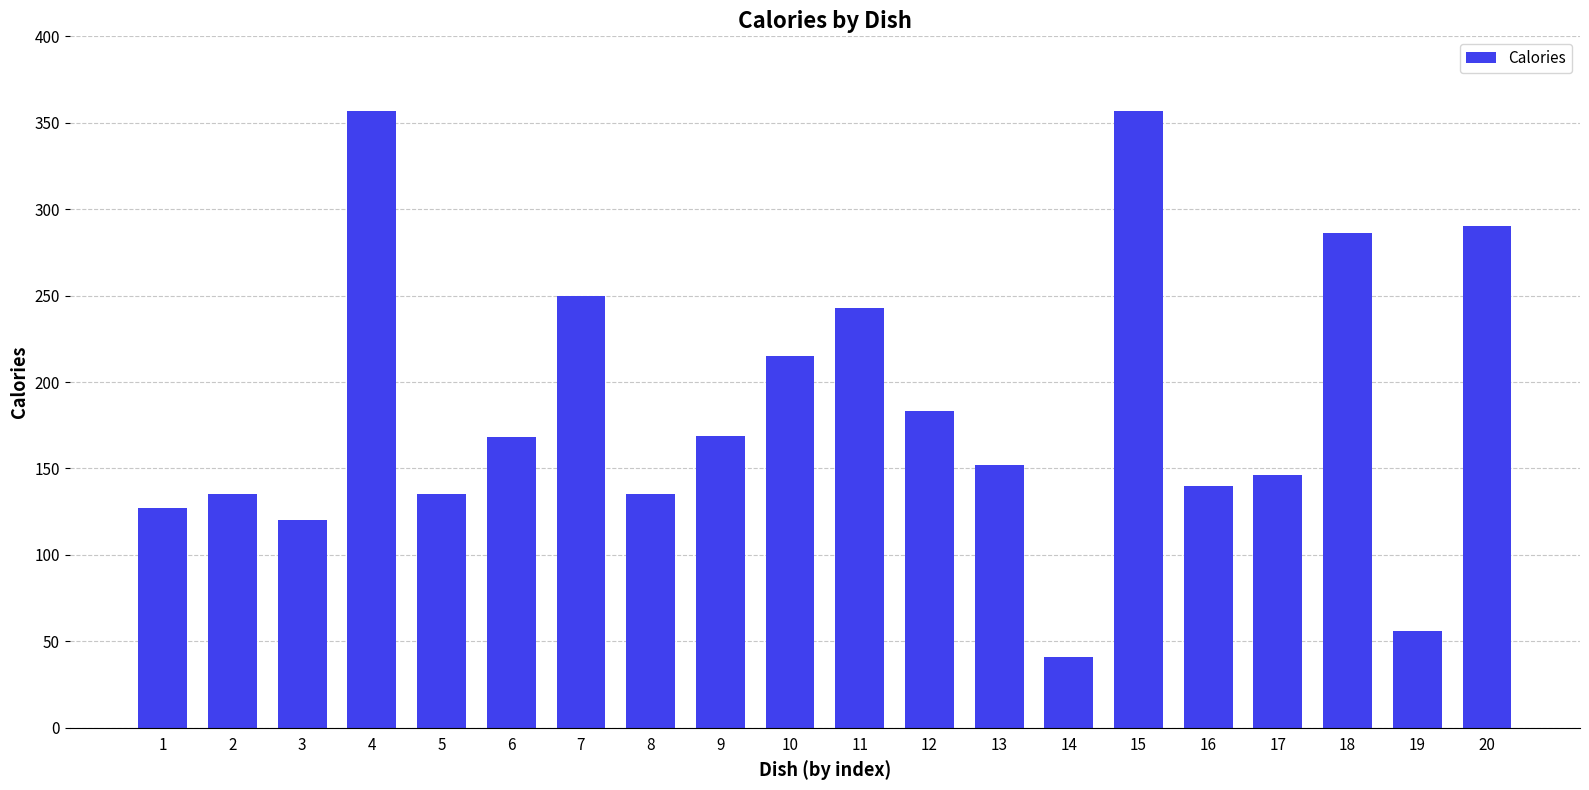

How many data points are less than 168?

10